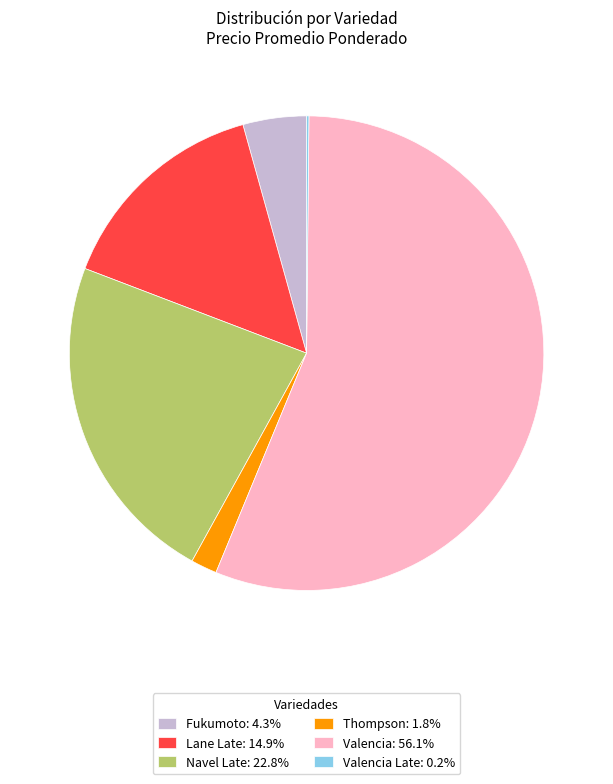

What is the ratio of the value at Valencia: 56.1% to the value at Fukumoto: 4.3%?

13.0